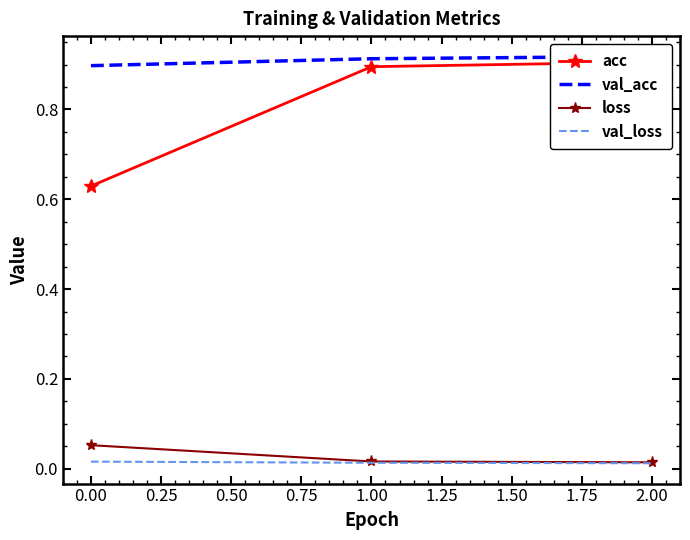

How many categories are shown in the chart?

3